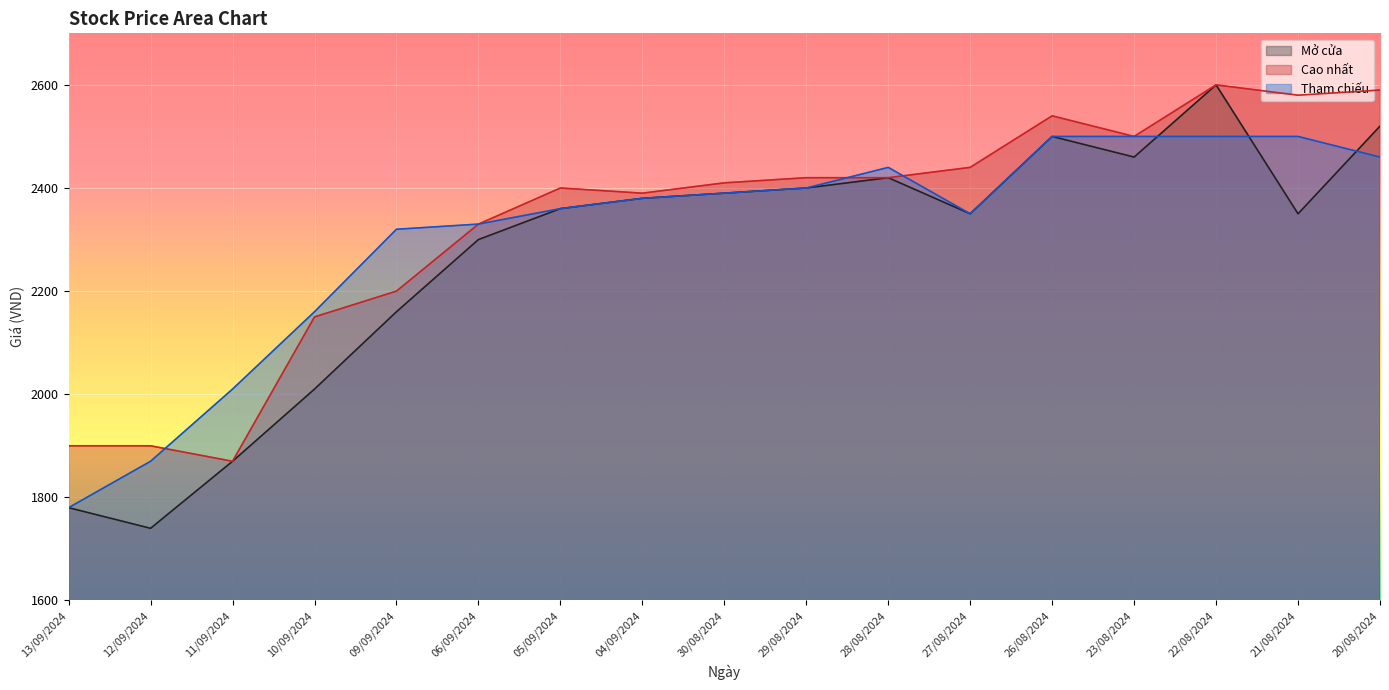

What is the label of the 6th point from the right?

27/08/2024